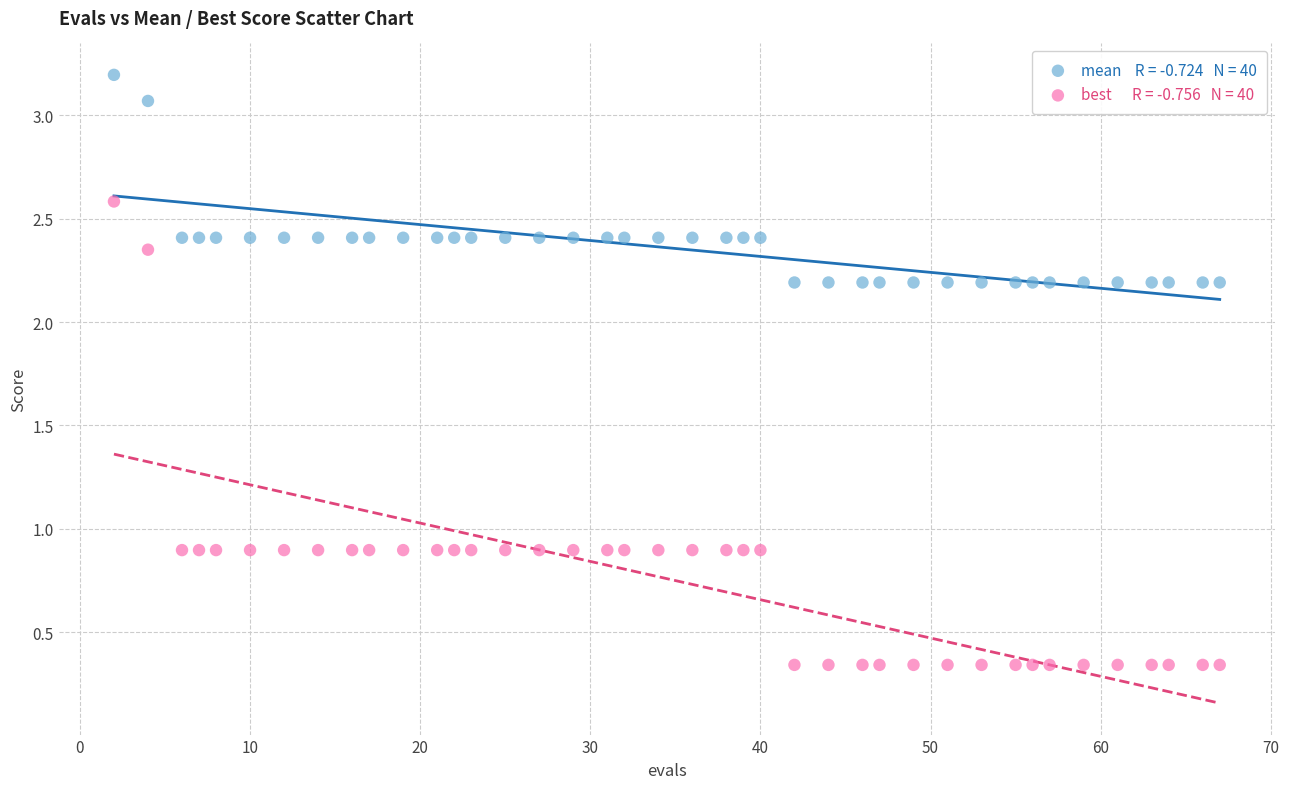

Across all data points, what is the range of Y values (max minus min)?

2.9